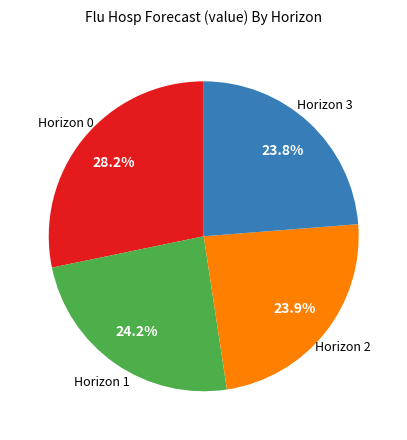

How many slices are in this pie chart?

4